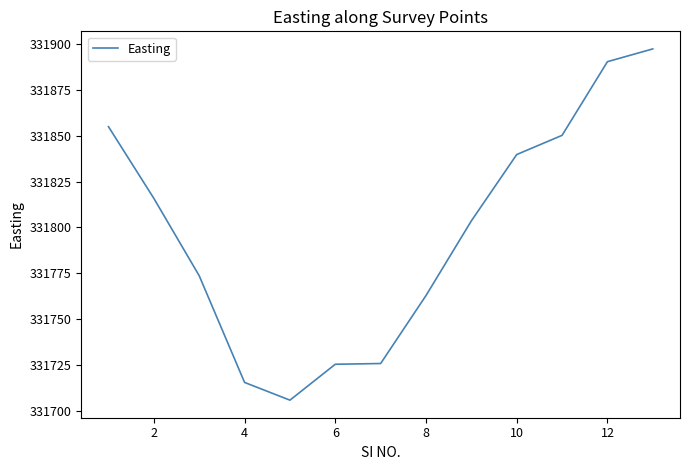

What is the greatest value displayed?

331897.5